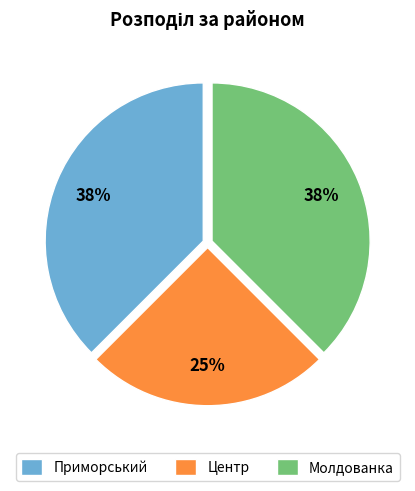

Which slice is the smallest?

Центр